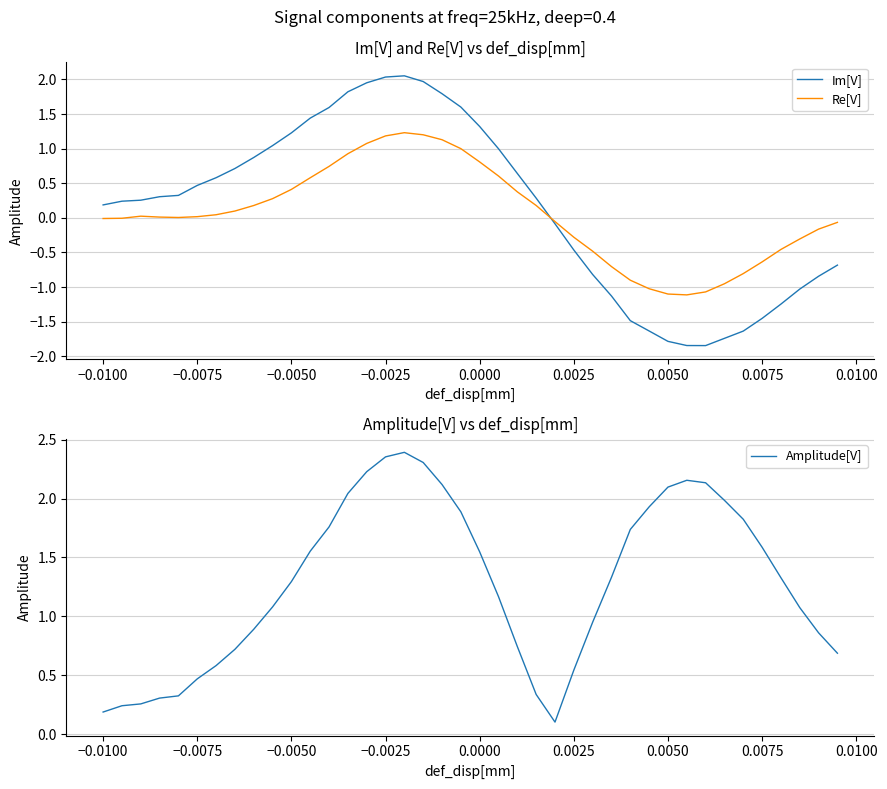

How many interior local valleys does the Re[V] series have?

2